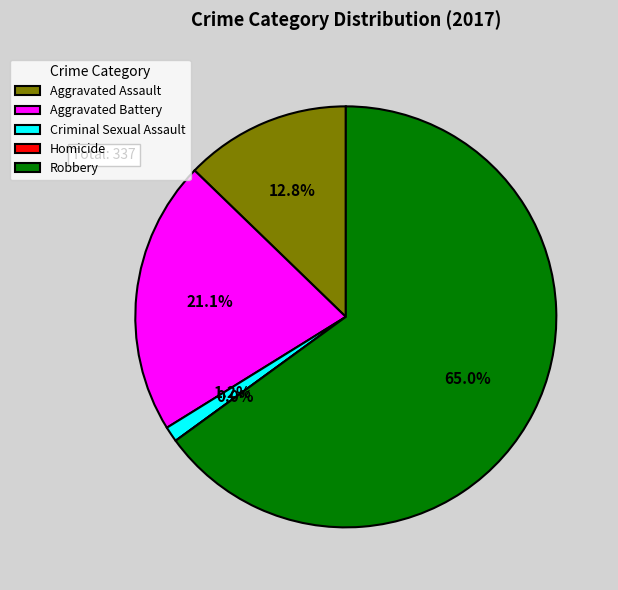

Does any single category account for the majority?

Yes